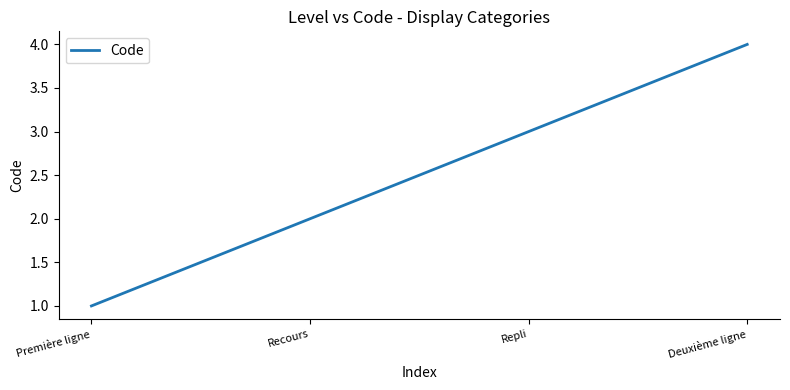

Reading right to left, list all the values displayed in this chart.

Deuxième ligne=4	Repli=3	Recours=2	Première ligne=1